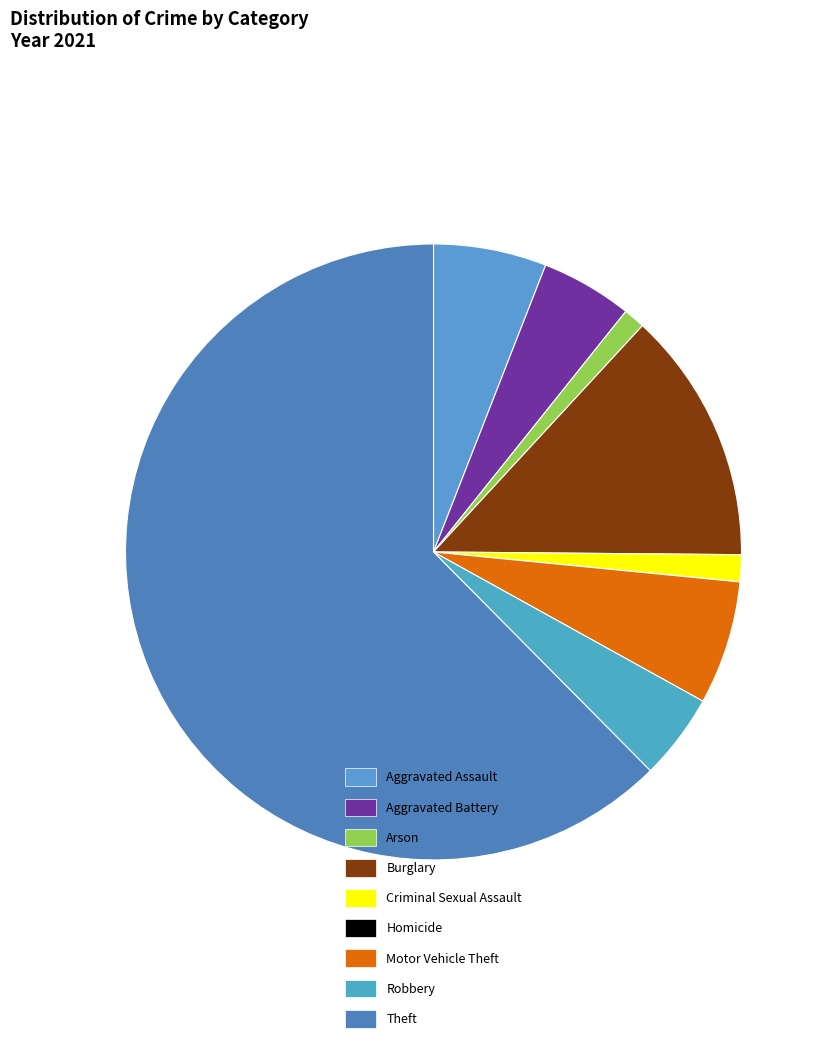

Which slice represents more than half of the pie?

Theft